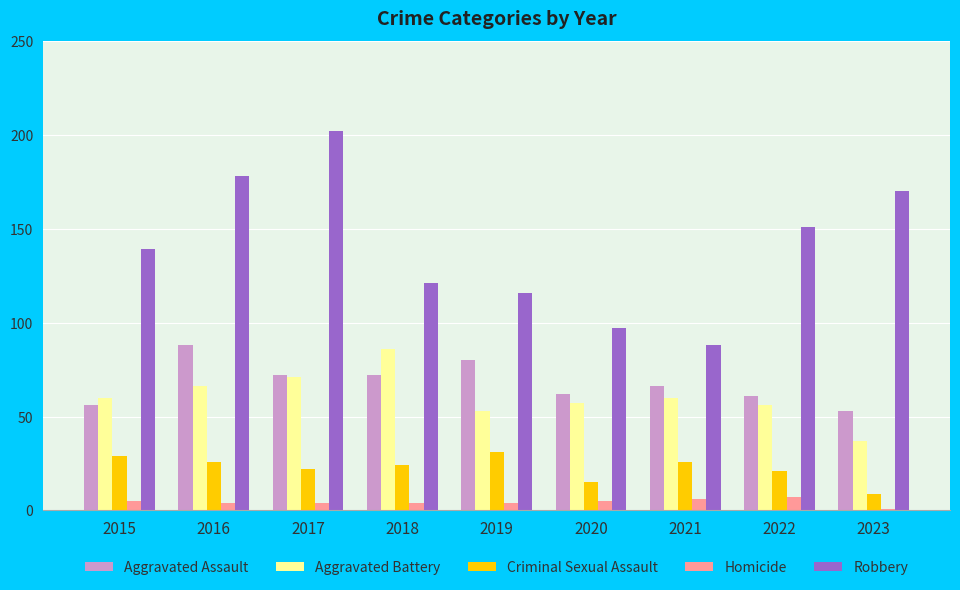

How many distinct data groups are displayed?

5